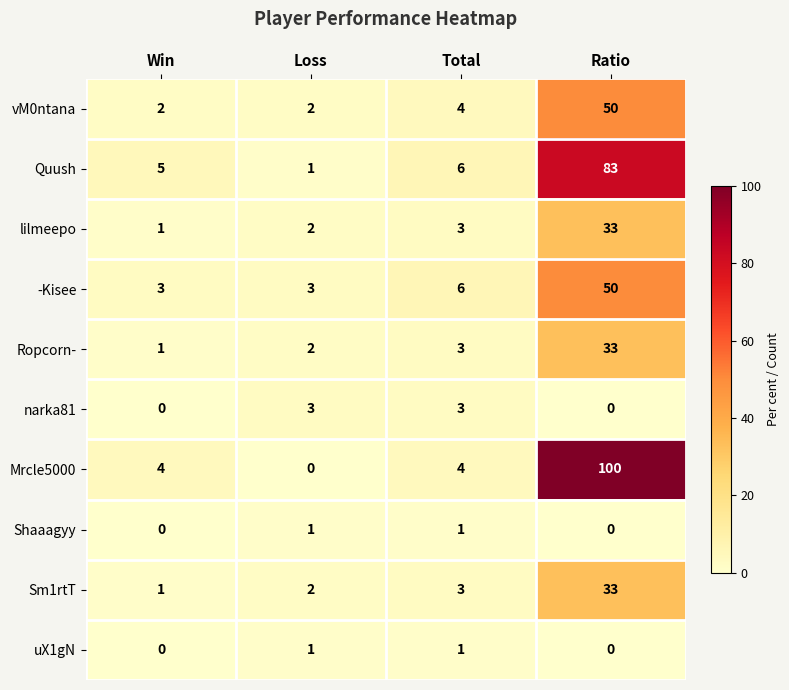

What is the sum of the Quush values at Total and Ratio?

89